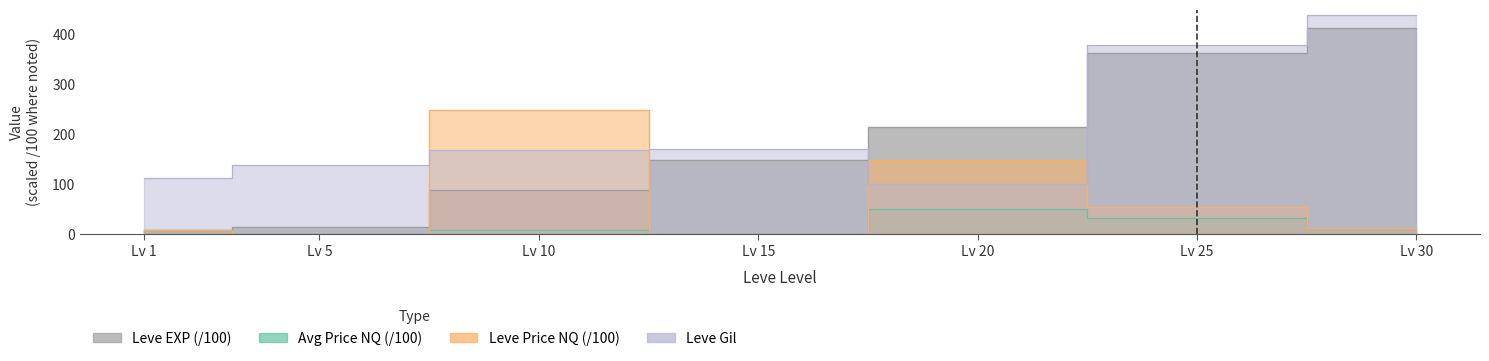

Which series has the widest spread of values?

Leve EXP